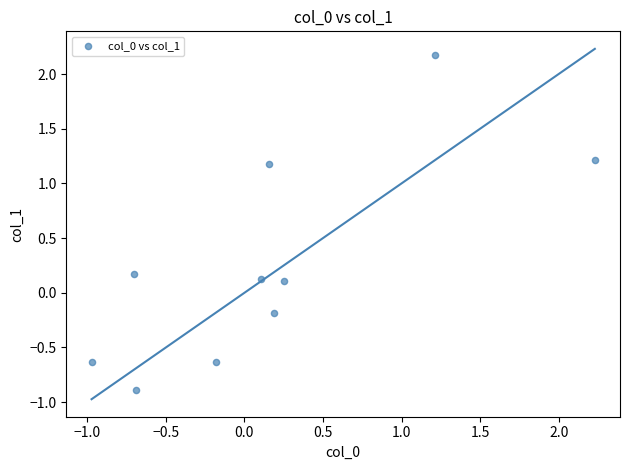

What is the range of X values (max minus min)?

3.2